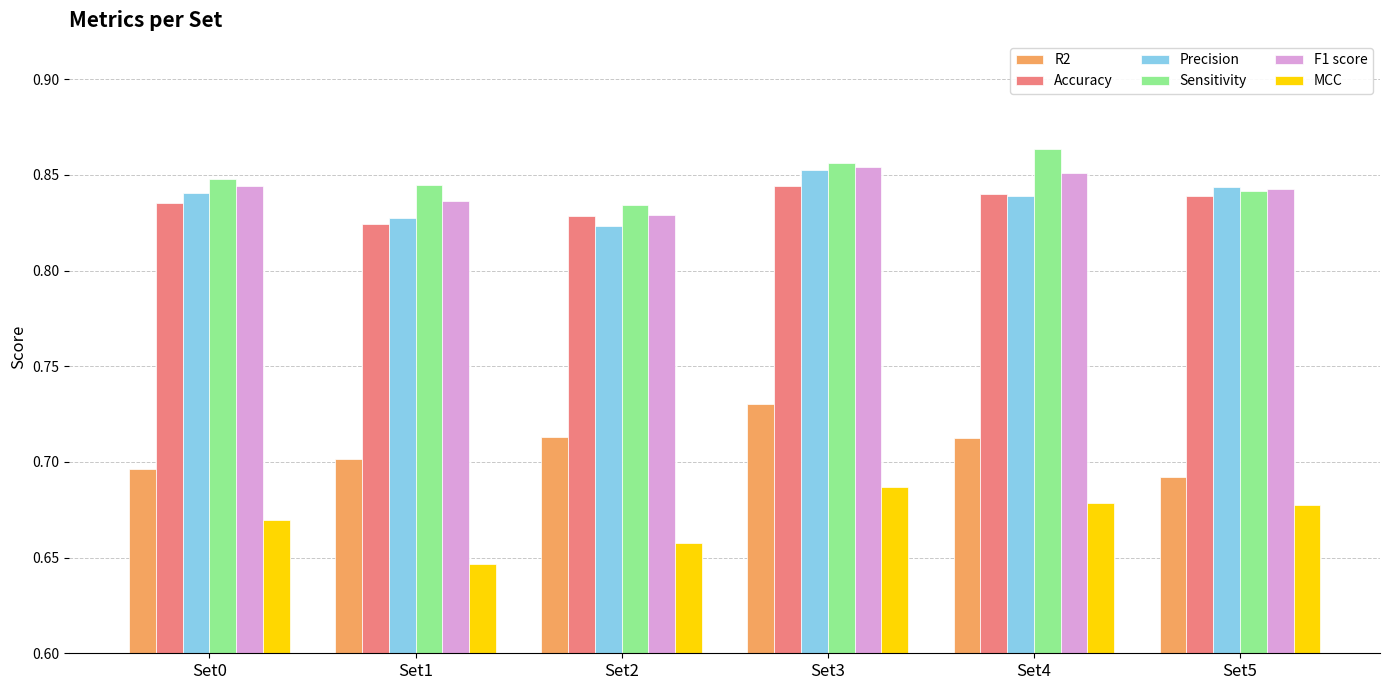

How many MCC values are between 0 and 1?

6